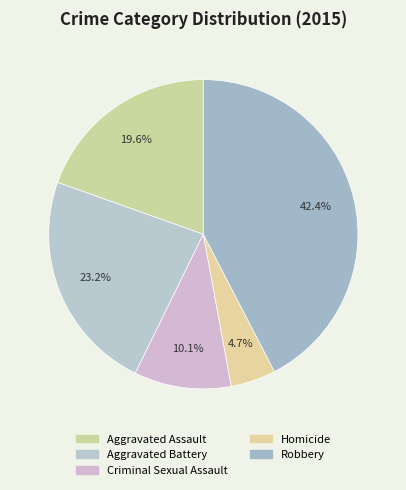

True or false: Robbery accounts for 42% of the total.

True